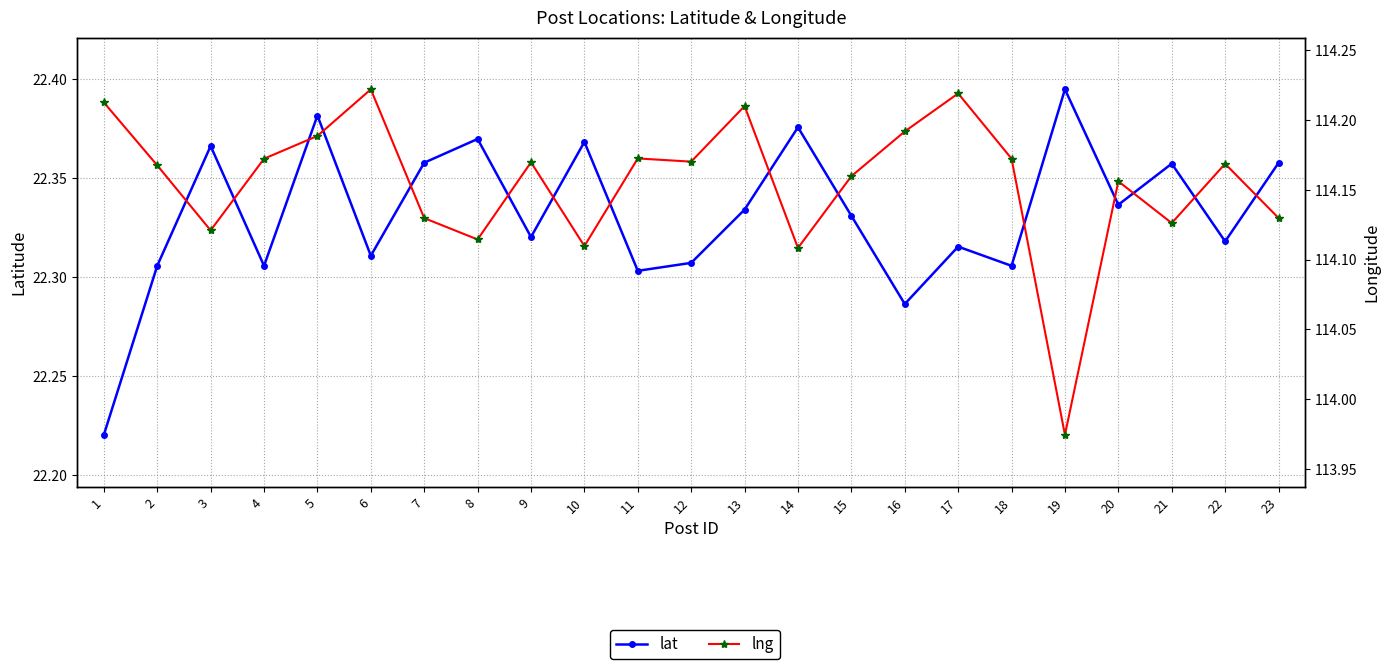

How many values in the lng series exceed 114?

22